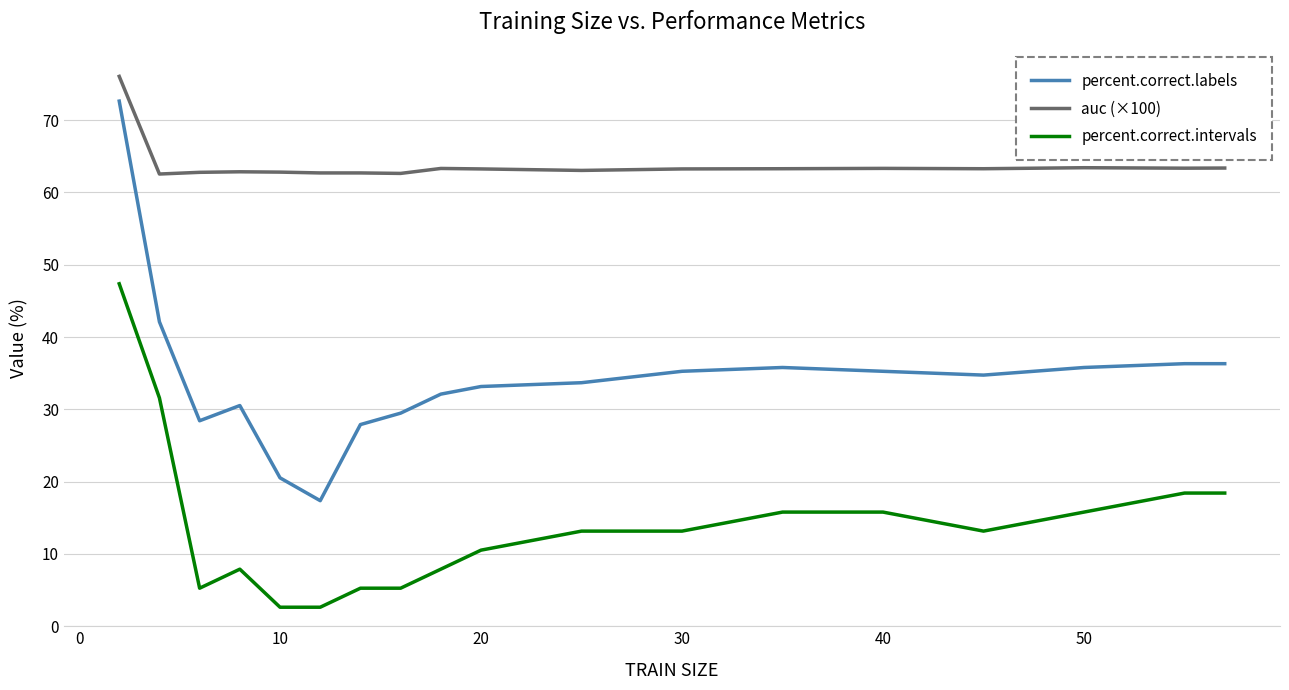

Rank the series by their average value, from lowest to highest.

percent.correct.intervals, percent.correct.labels, auc (×100)